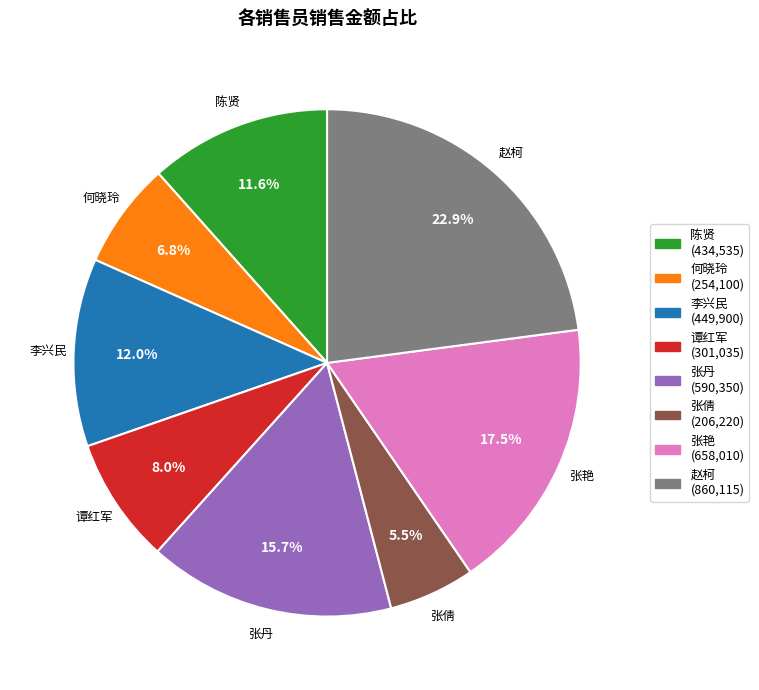

To the nearest percent, what is the combined percentage of 赵柯 and 李兴民?

35%